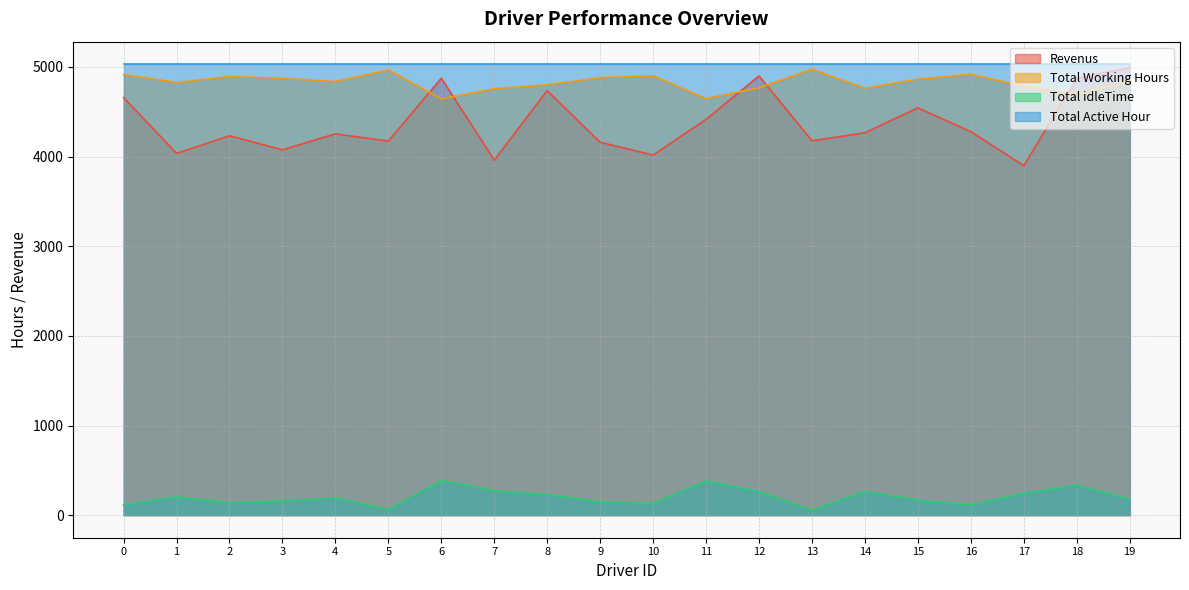

At which label does Total Working Hours reach its peak?

13